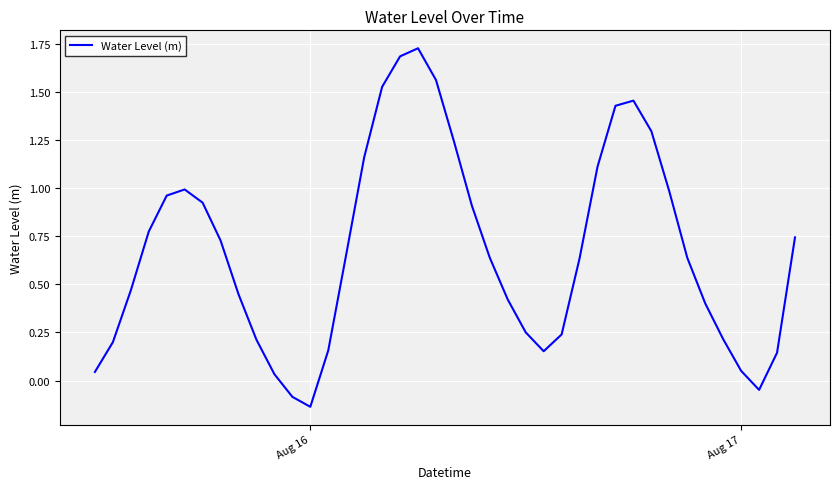

What is the value of the 24th point from the left?

0.4